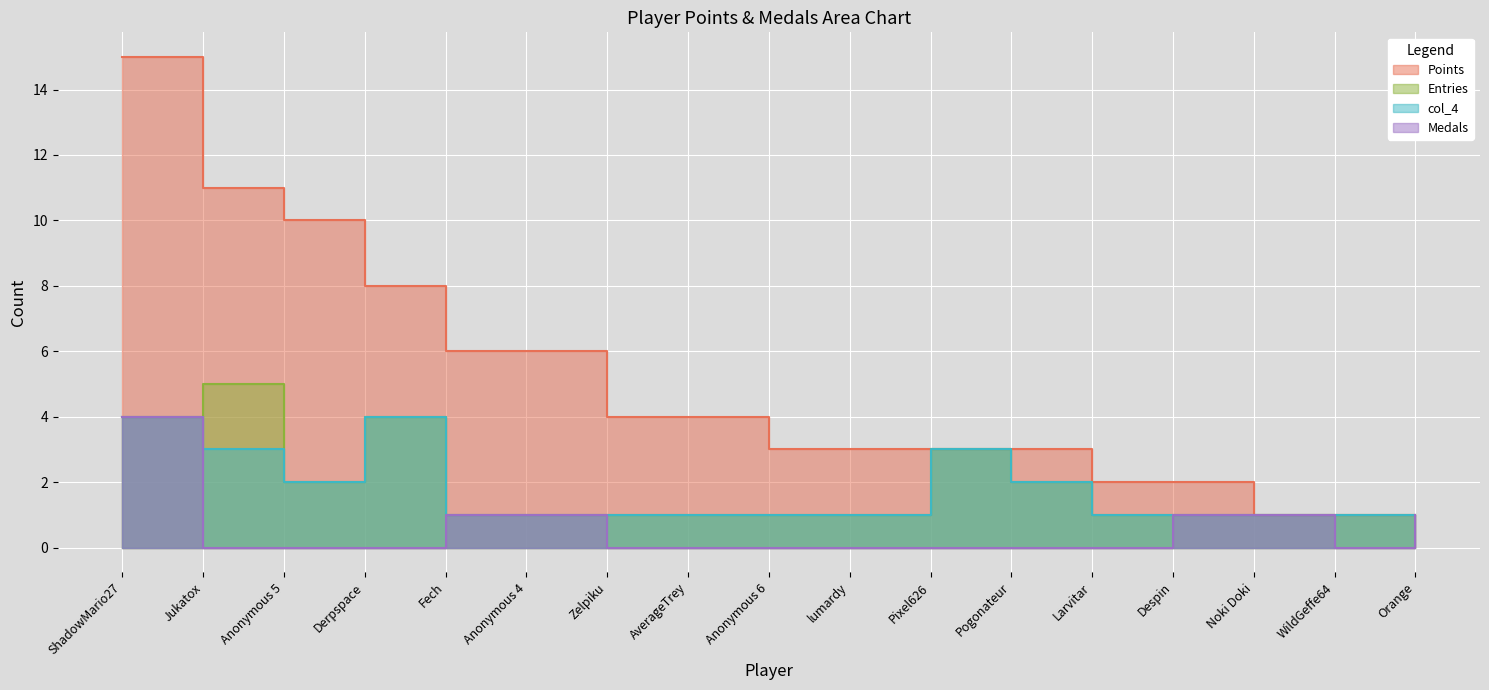

At which category does Medals reach its first local valley?

WildGeffe64